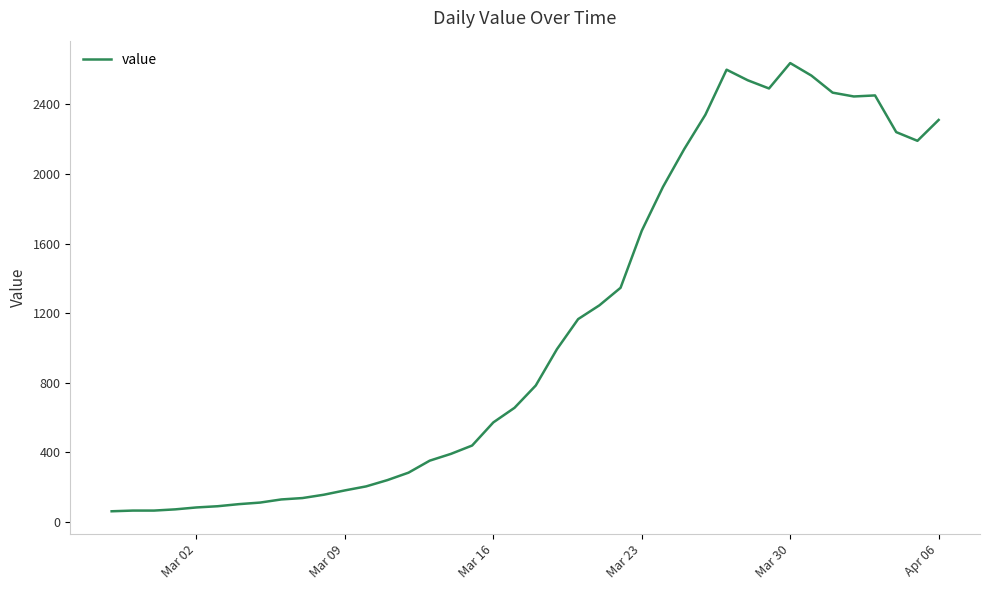

What is the difference between the maximum and minimum values?

2577